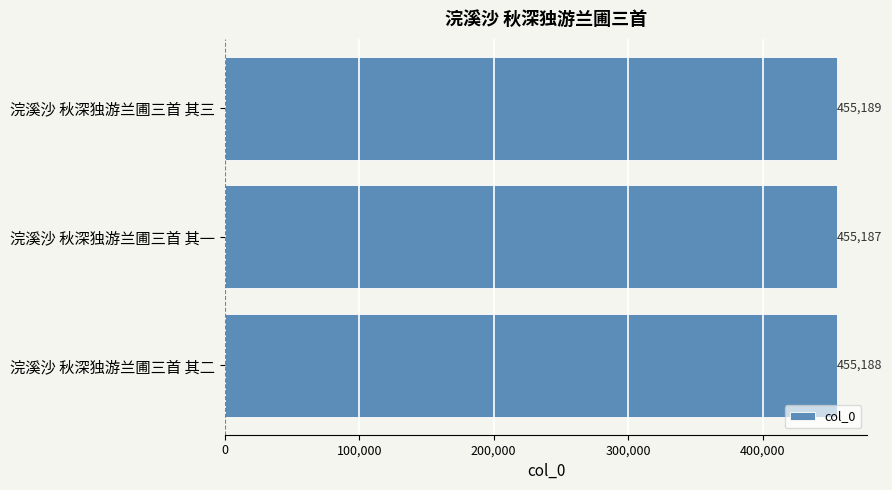

What is the difference between the maximum and second lowest values?

1